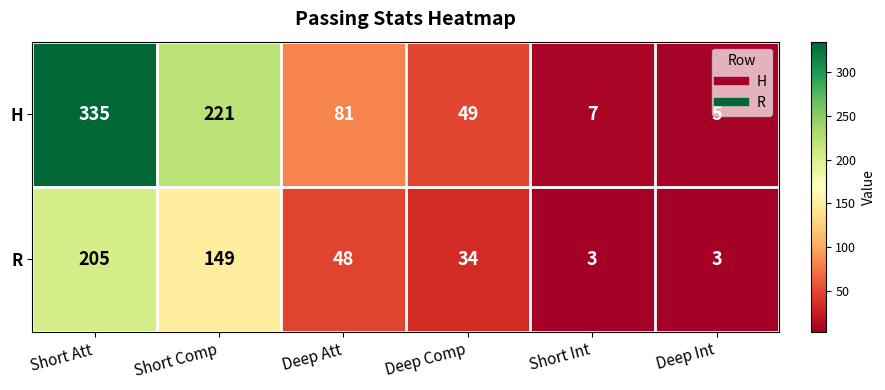

At which category is the sum across all series the highest?

Short Att